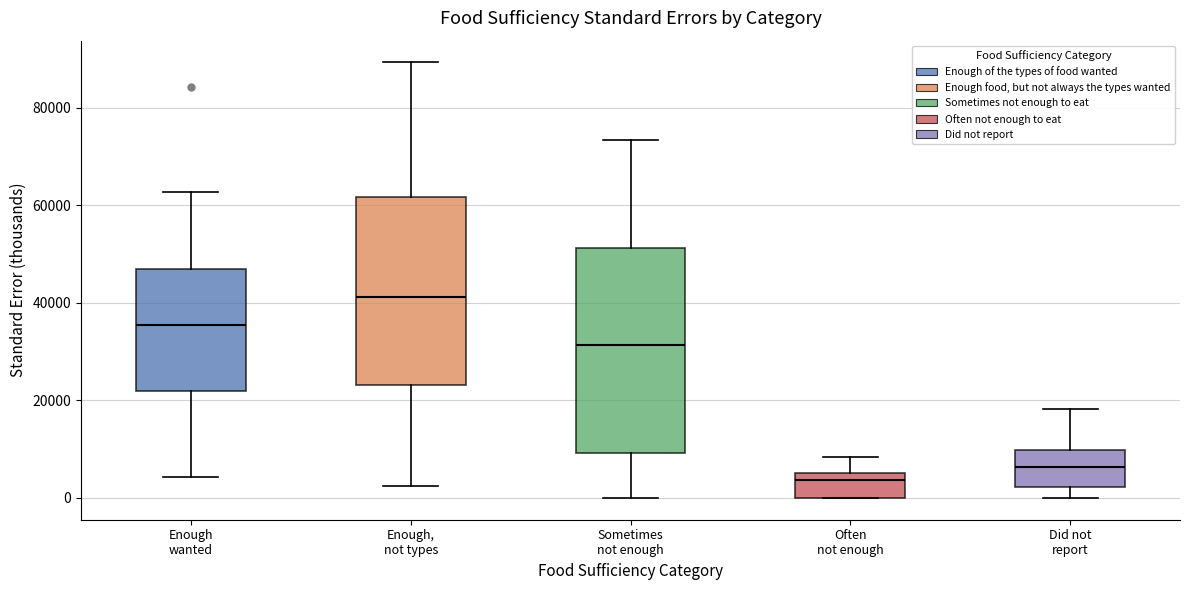

Which box's median line is the highest?

Enough, not types